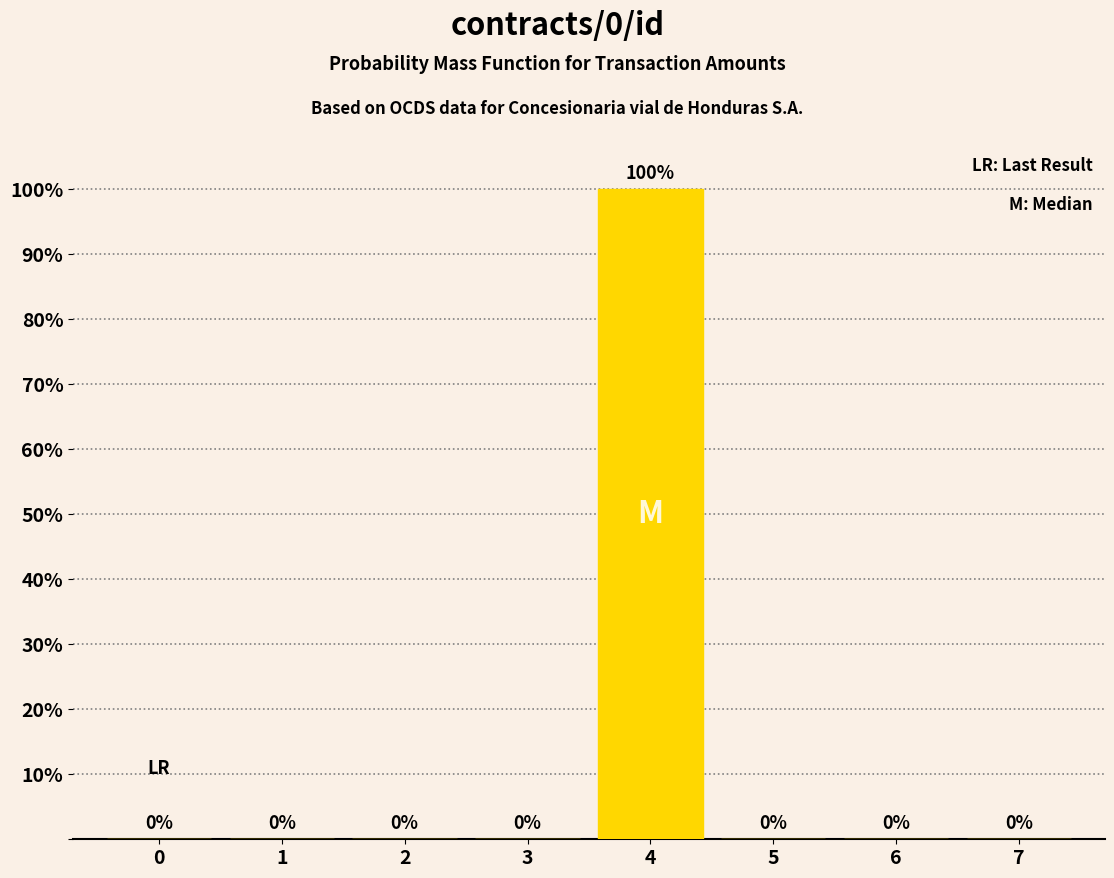

Reading left to right, transcribe all the data shown in this chart.

0=0	1=0	2=0	3=0	4=100	5=0	6=0	7=0